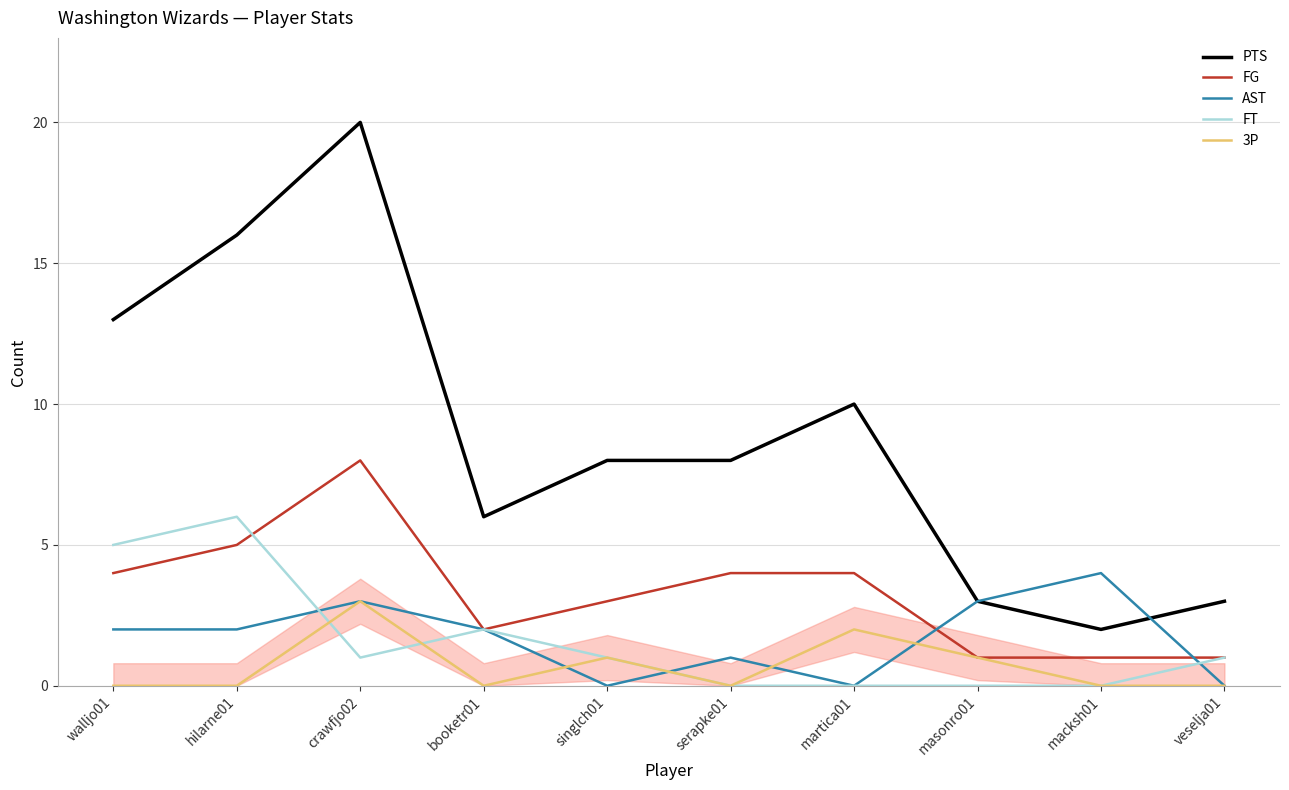

What is the difference between the maximum and minimum values in the 3P series?

3